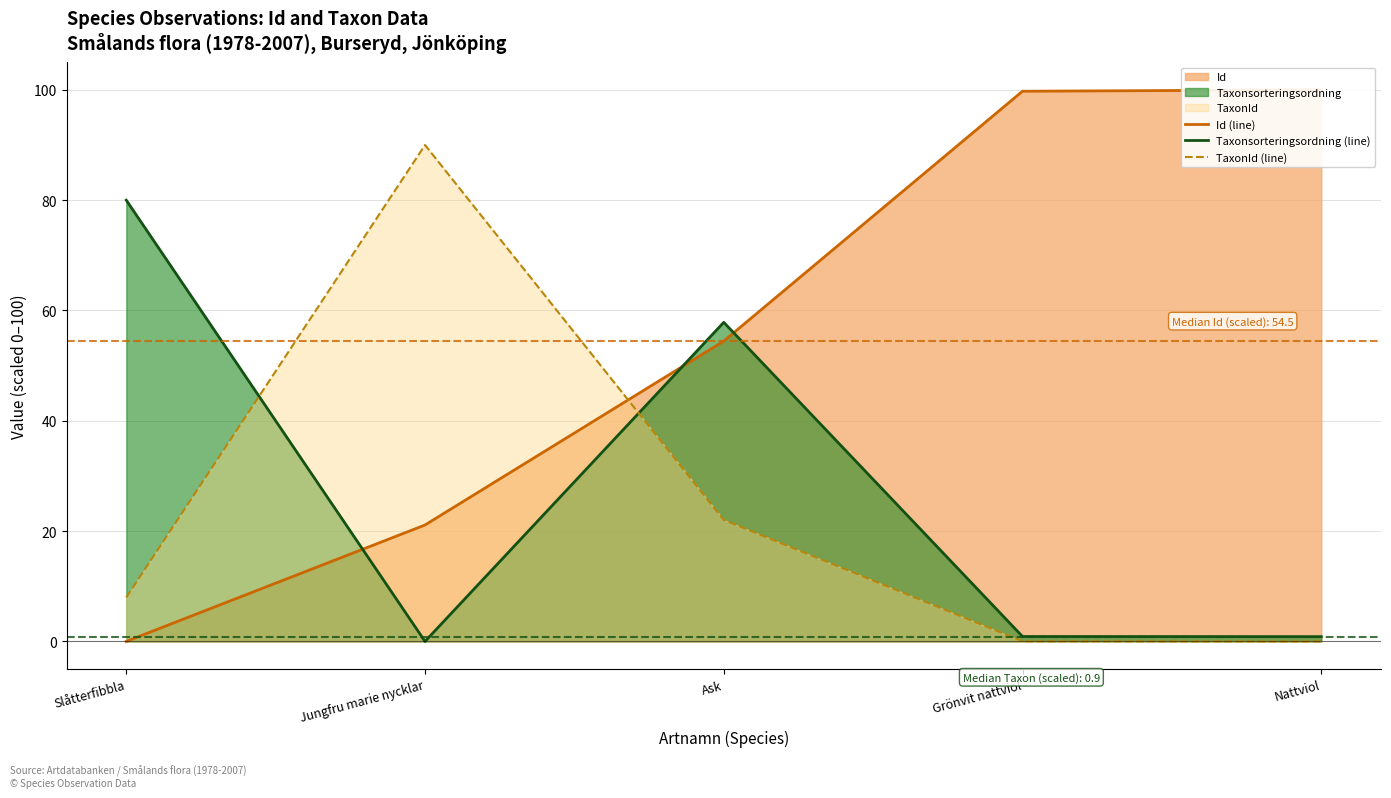

Which category has the highest value in the Id (line) series?

Nattviol